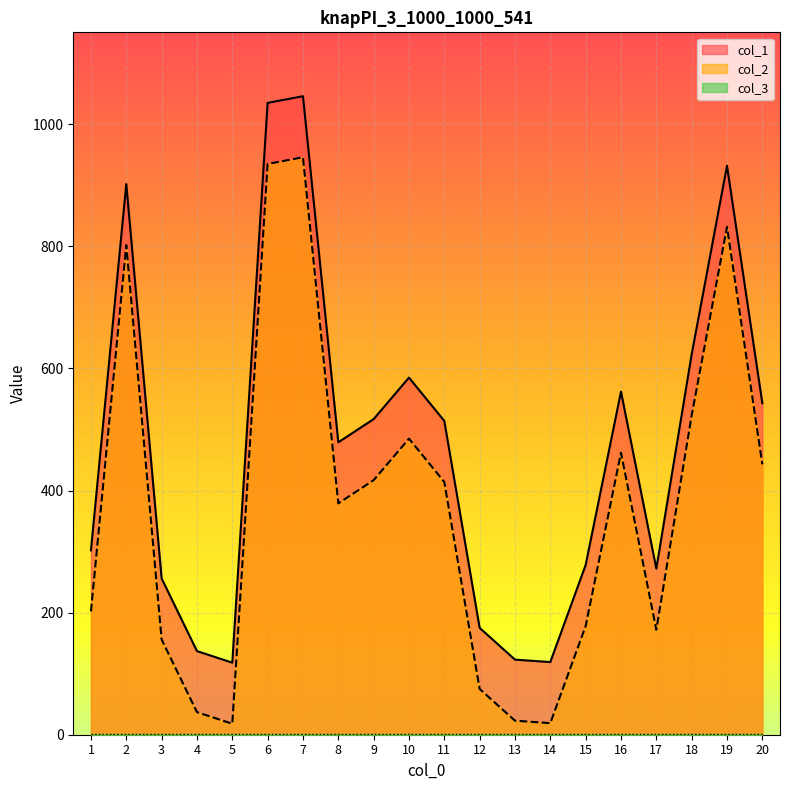

The value of col_1 at 4 is 59. True or false?

False